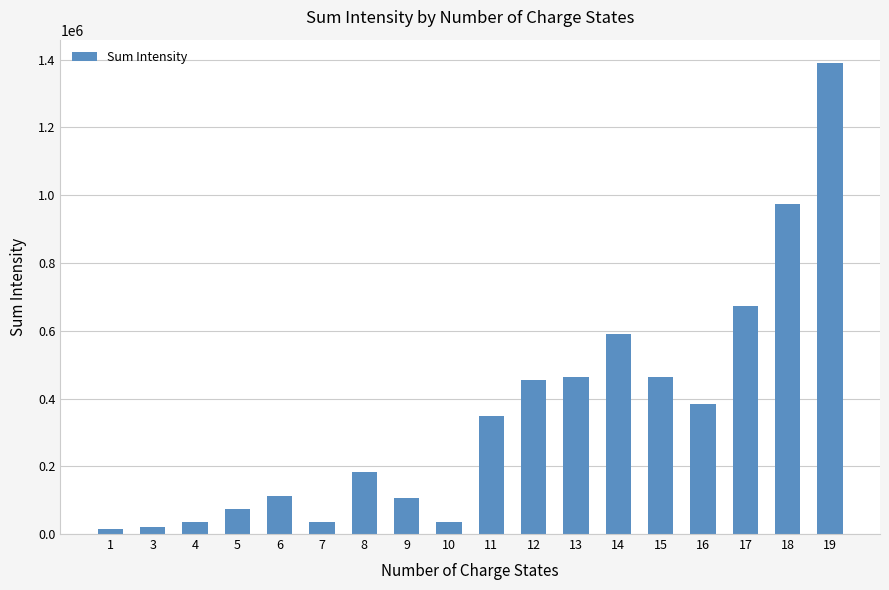

Does the chart contain any negative values?

No